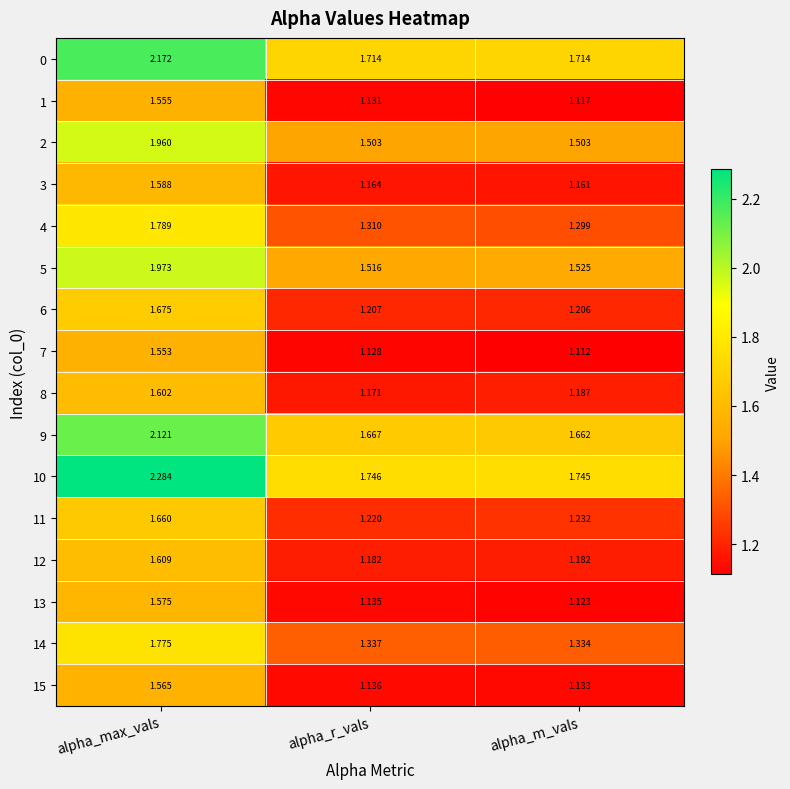

Which category has the lowest value in the 10 series?

alpha_m_vals